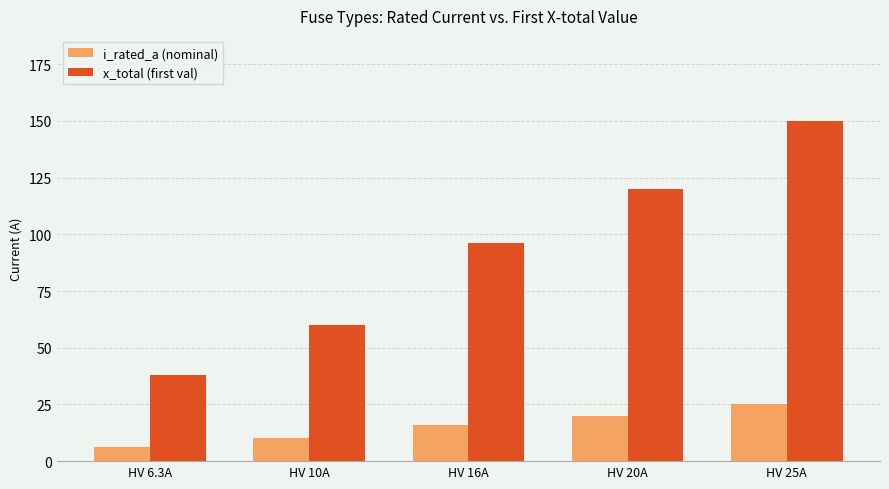

Which series has the widest spread of values?

x_total (first val)